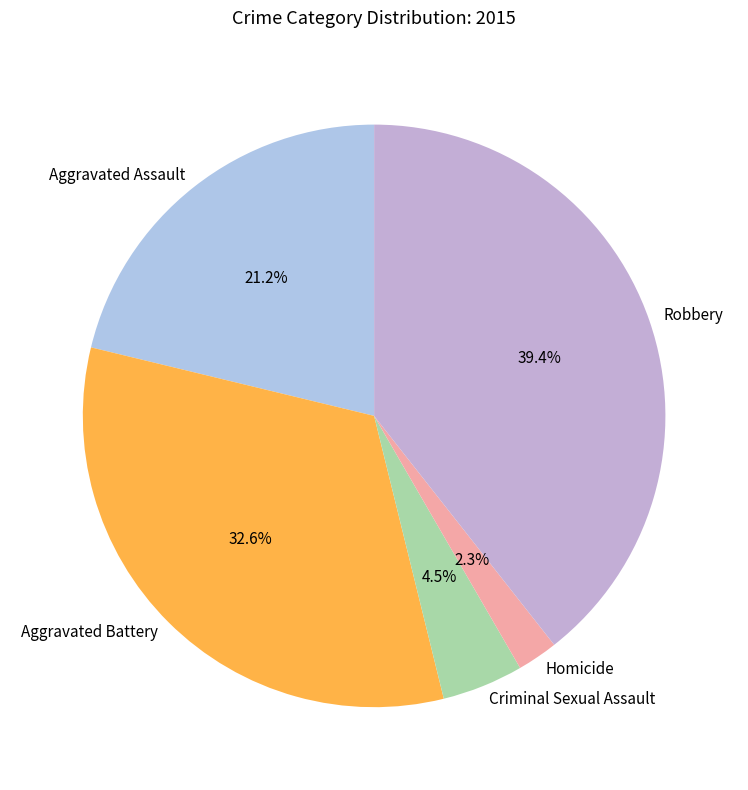

Is there any slice that represents more than half of the pie?

No